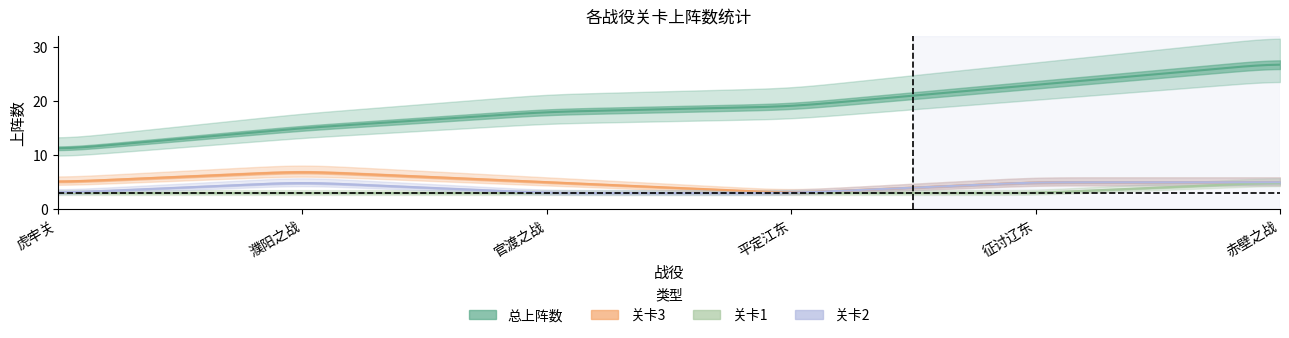

Reading left to right, extract all data points from this chart.

总上阵数: 11	15	18	19	23	27
关卡3: 5	7	5	3	5	5
关卡1: 3	3	3	3	3	5
关卡2: 3	5	3	3	5	5